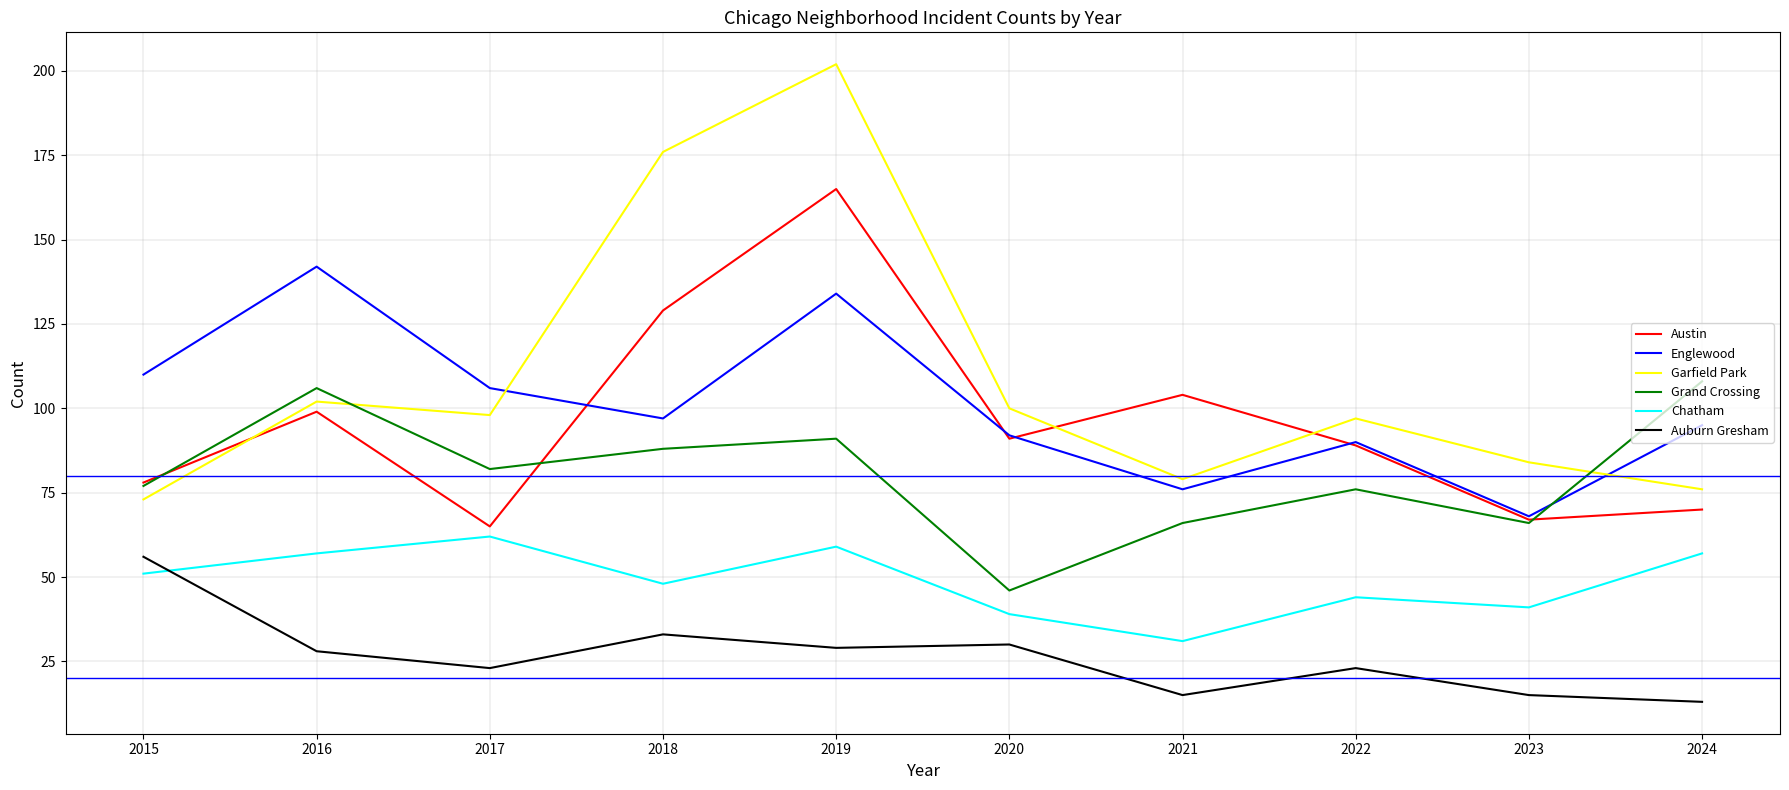

Reading left to right, list all the values displayed in this chart.

Austin: 78	99	65	129	165	91	104	89	67	70
Englewood: 110	142	106	97	134	92	76	90	68	95
Garfield Park: 73	102	98	176	202	100	79	97	84	76
Grand Crossing: 77	106	82	88	91	46	66	76	66	108
Chatham: 51	57	62	48	59	39	31	44	41	57
Auburn Gresham: 56	28	23	33	29	30	15	23	15	13